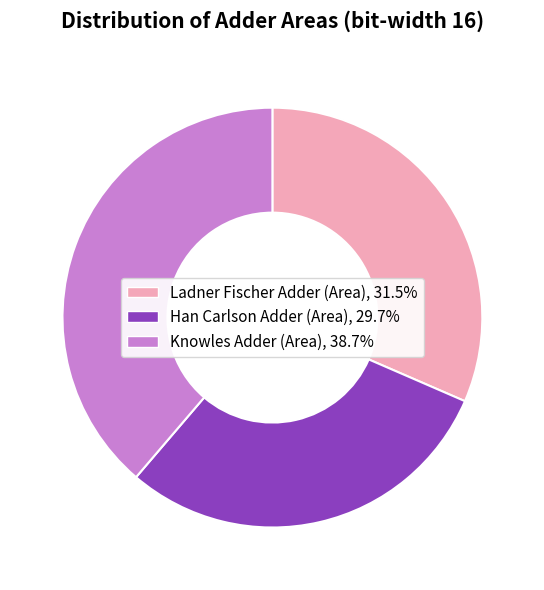

Rank the categories by value from highest to lowest.

Knowles Adder (Area), Ladner Fischer Adder (Area), Han Carlson Adder (Area)